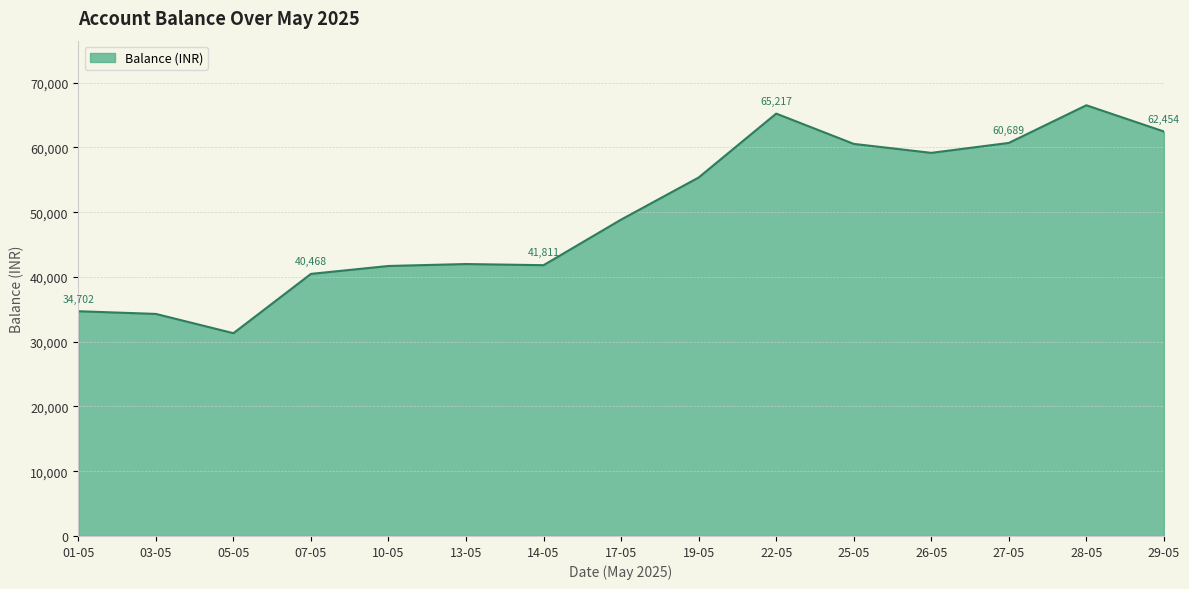

At which category does the chart reach its peak across all series?

28-05